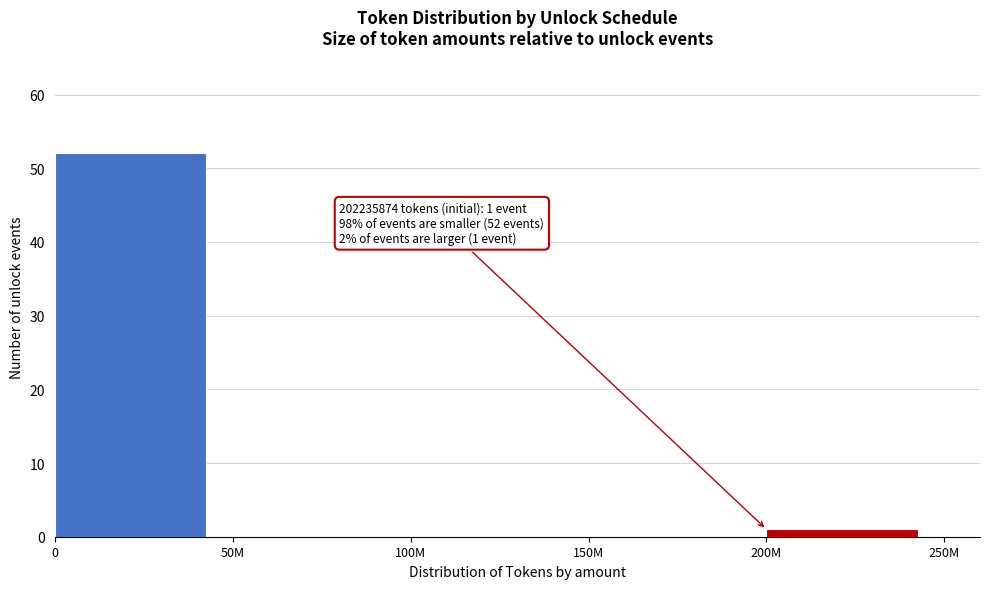

Reading left to right, what are all the values shown in this chart?

0=52	50M=0	100M=0	150M=0	200M=1